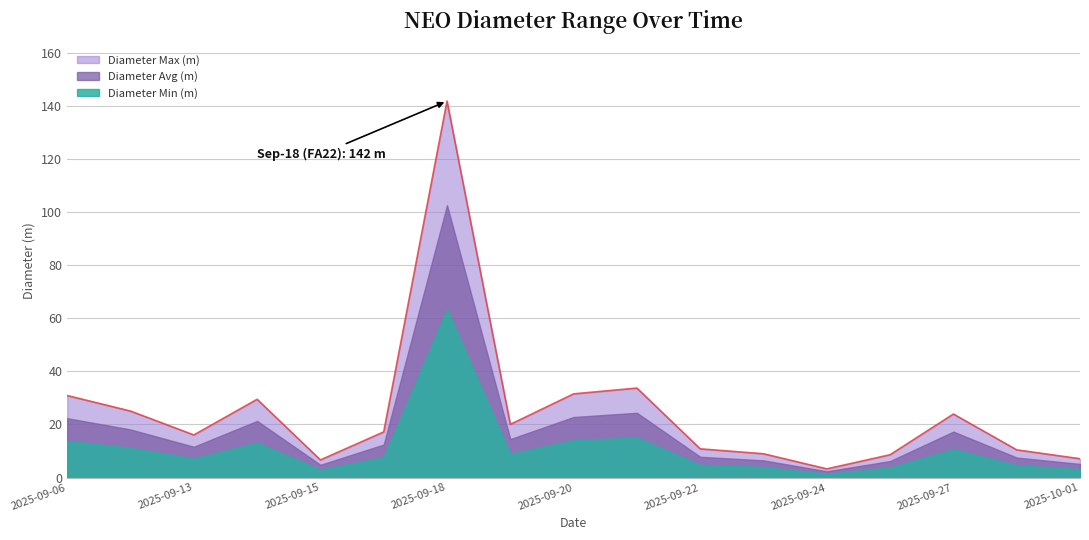

List the series in order of their overall mean, lowest first.

Diameter Min (m), Diameter Avg (m), Diameter Max (m)